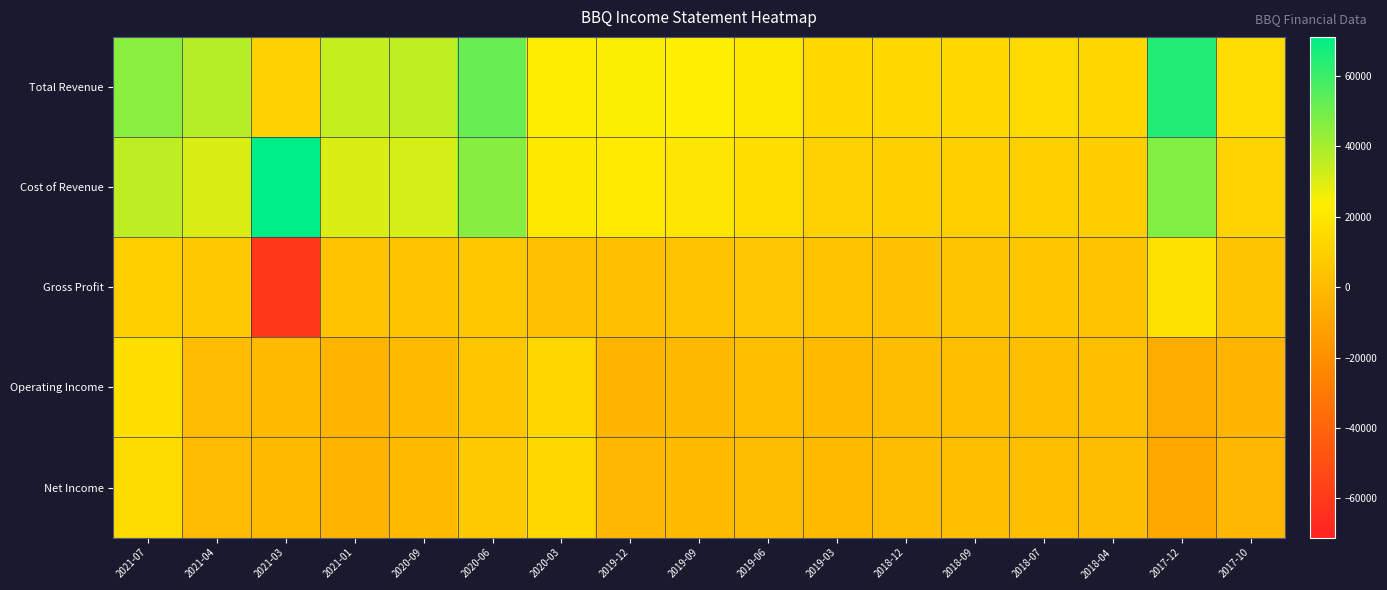

Which label corresponds to the largest value in the chart?

2021-03